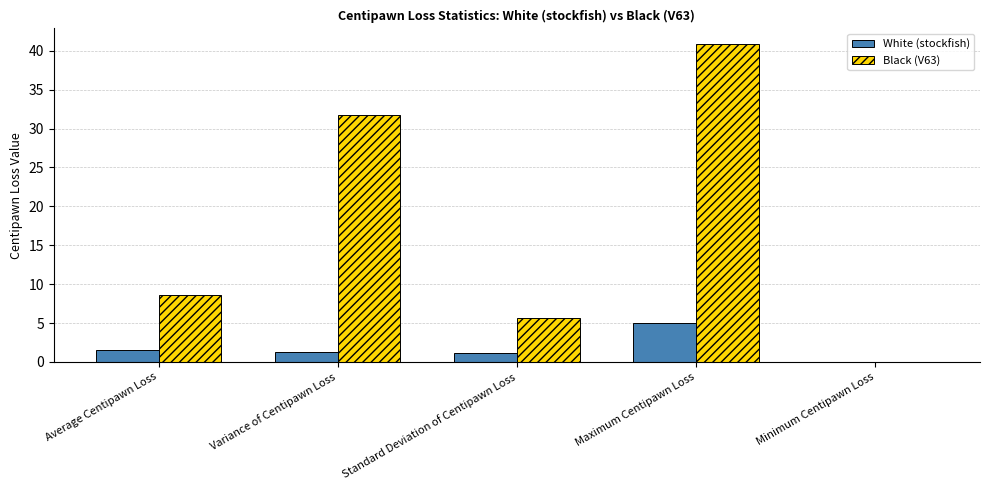

Read the Black (V63) value at Maximum Centipawn Loss.

40.8